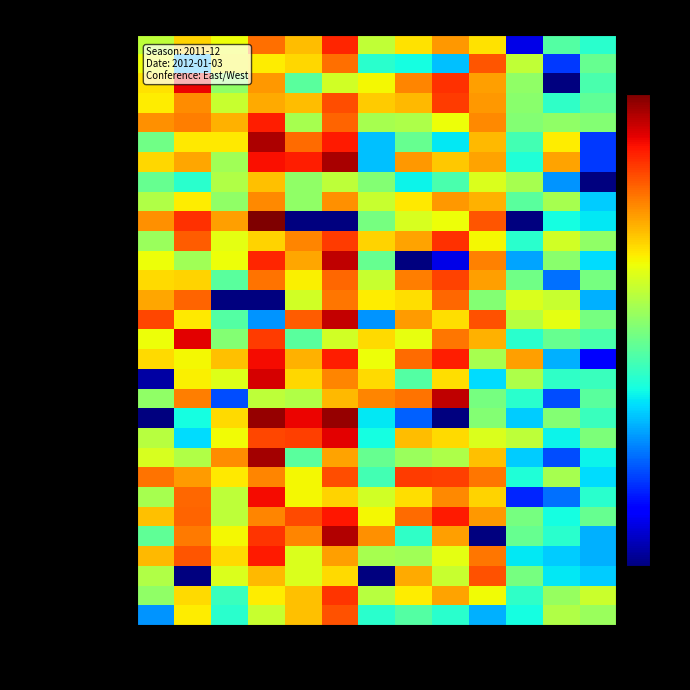

What is the total value across all series at REB?

237.7